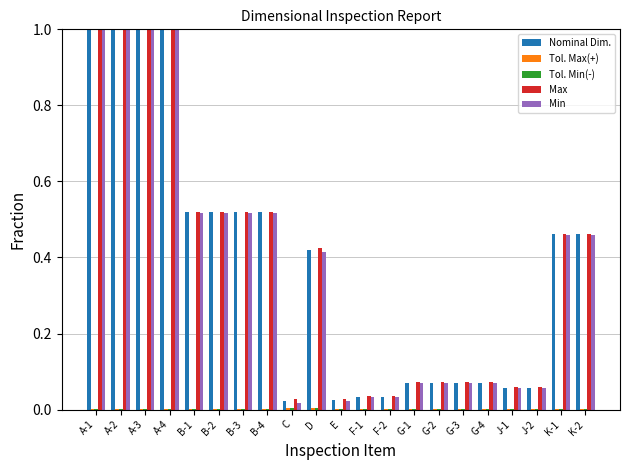

Is it true that Nominal Dim. equals 0.0 at J-2?

False